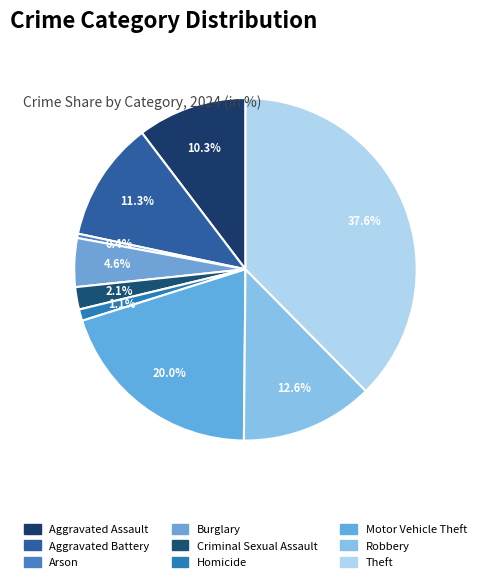

Between Arson and Aggravated Battery, which is larger?

Aggravated Battery